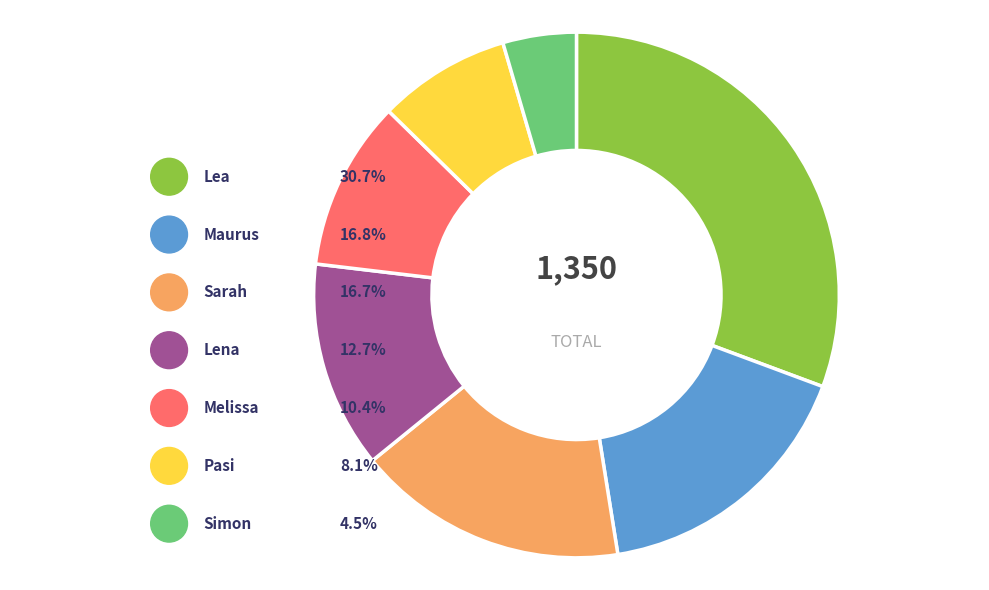

What is the total percentage of Pasi and Lea?

38.8%